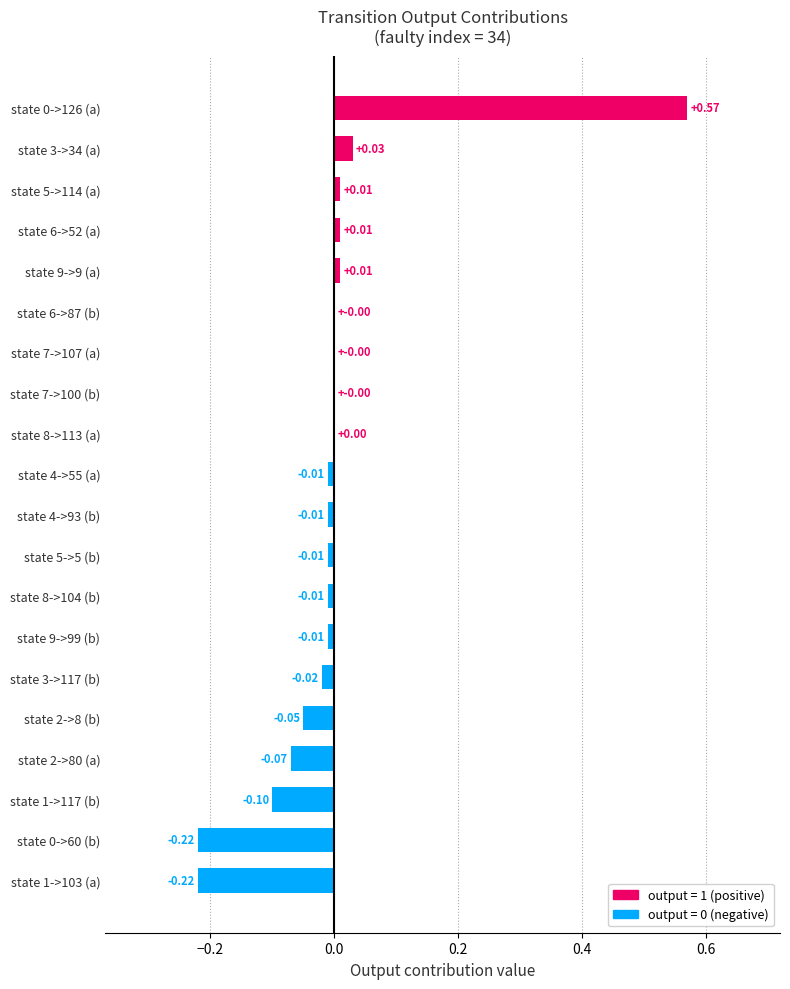

Which has a higher value, state 4->93 (b) or state 5->114 (a)?

state 5->114 (a)